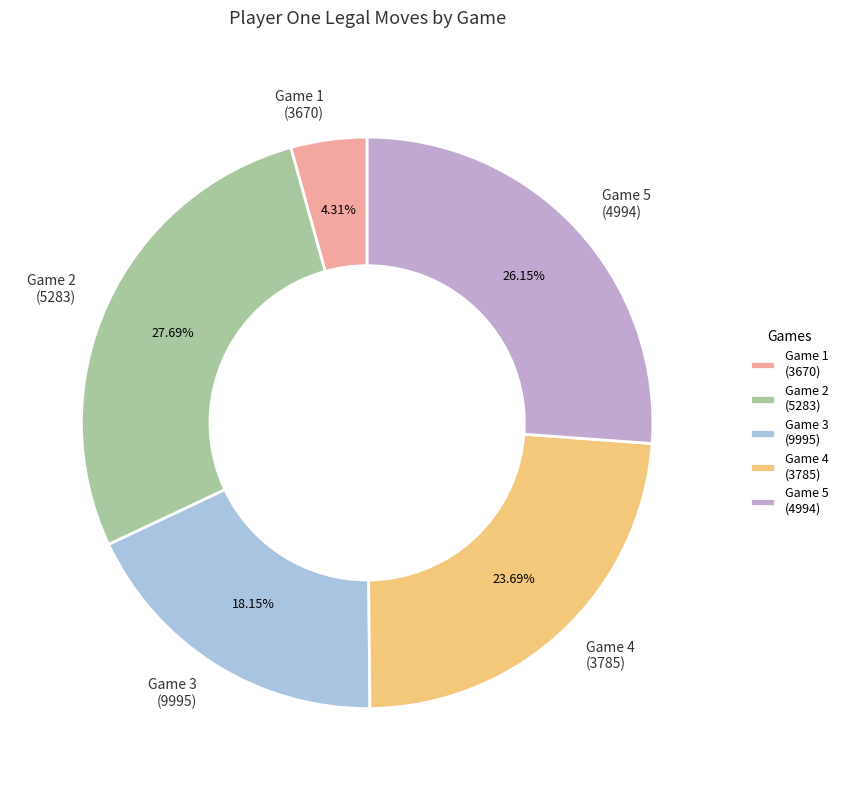

Is Game 4 (3785) the majority of the pie?

No